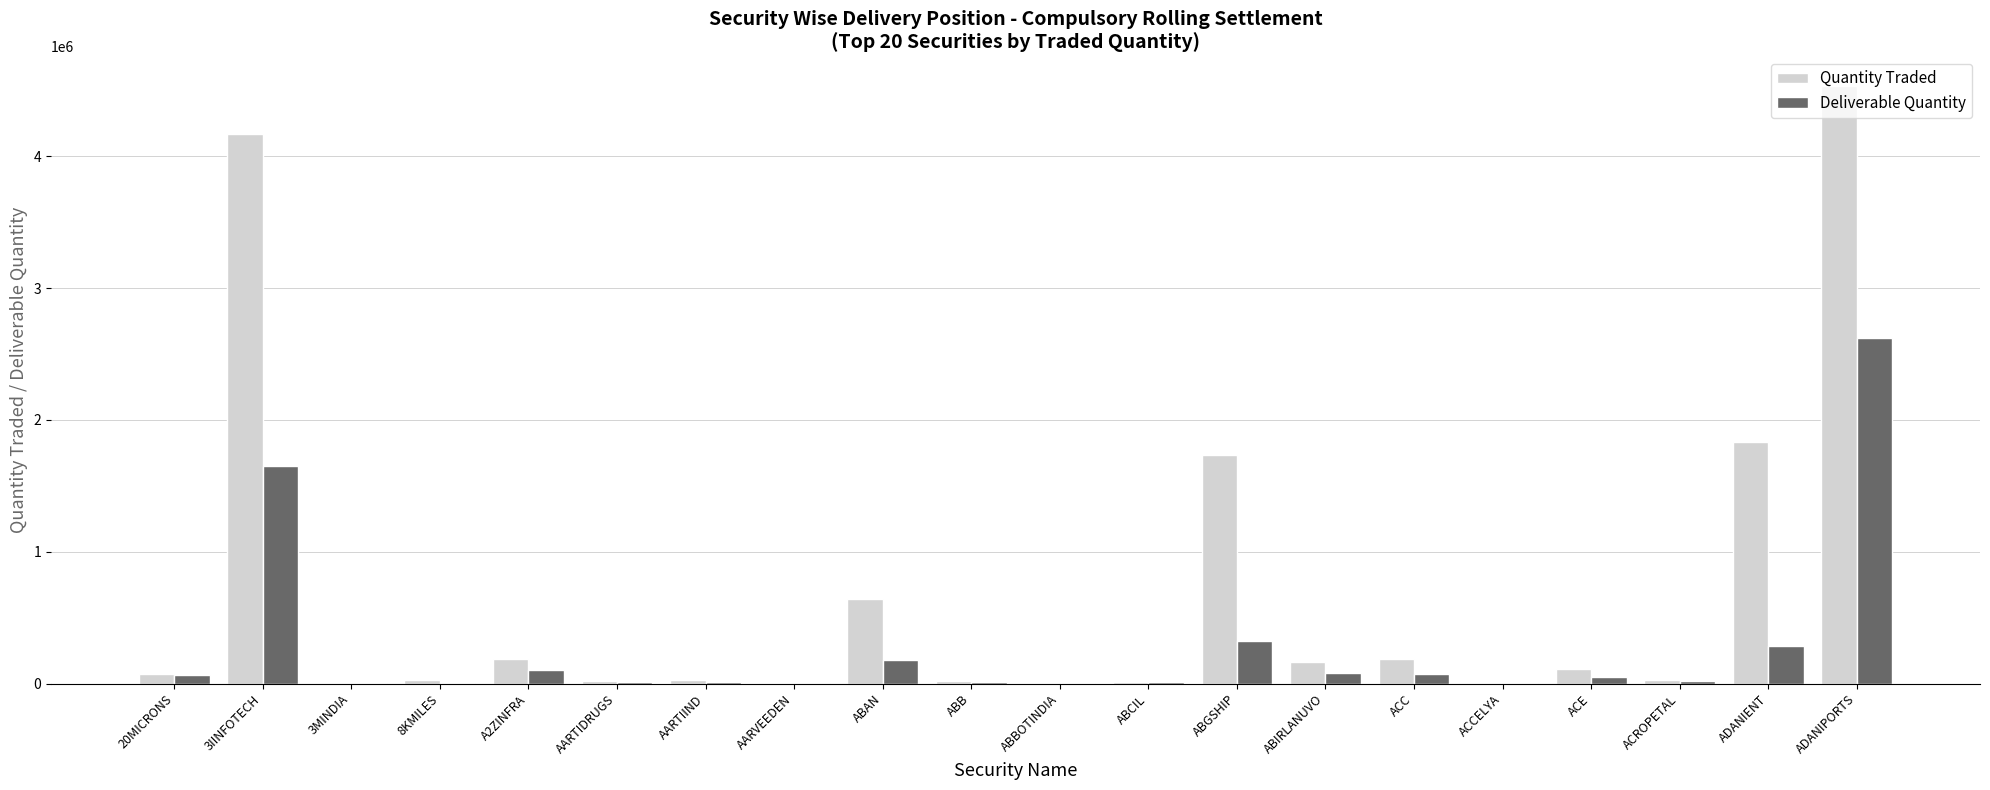

Which category has the highest value in the Quantity Traded series?

ADANIPORTS